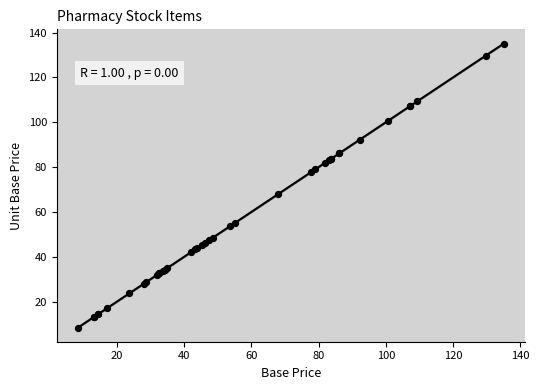

What Y value in the scatter plot is closest to 71?

67.8